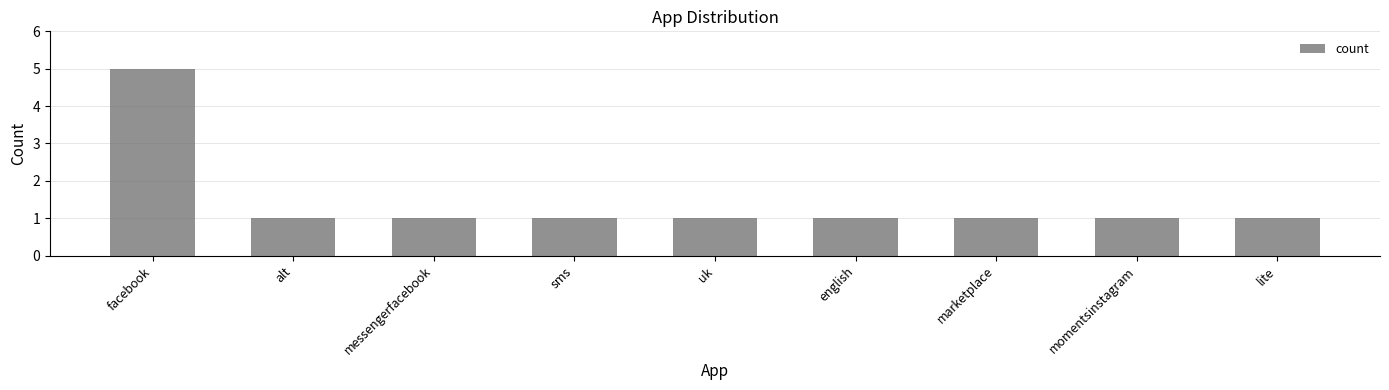

Is it true that the value at lite is 1?

True